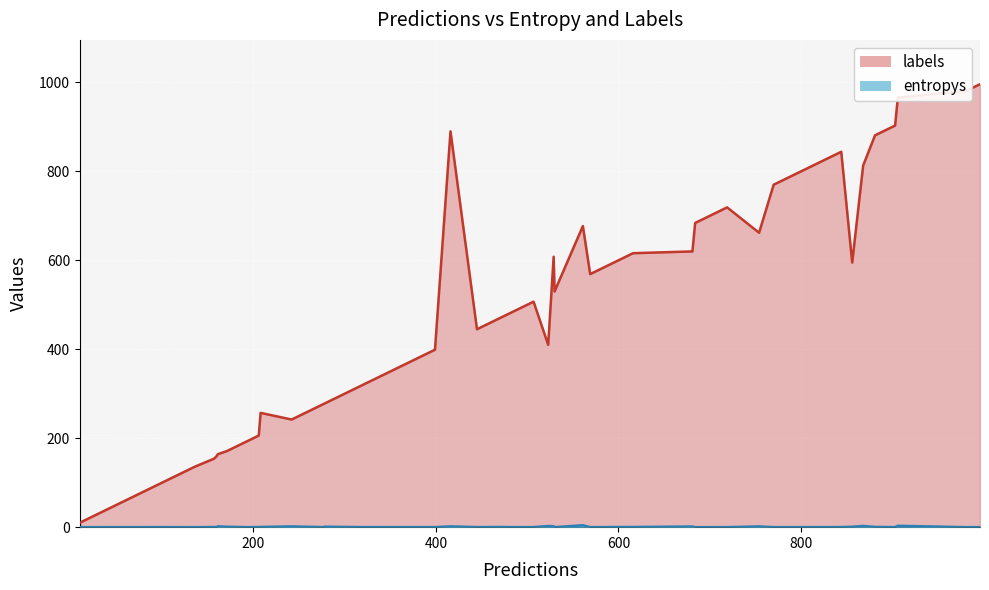

What is the average value of the entropys_line series?

0.8